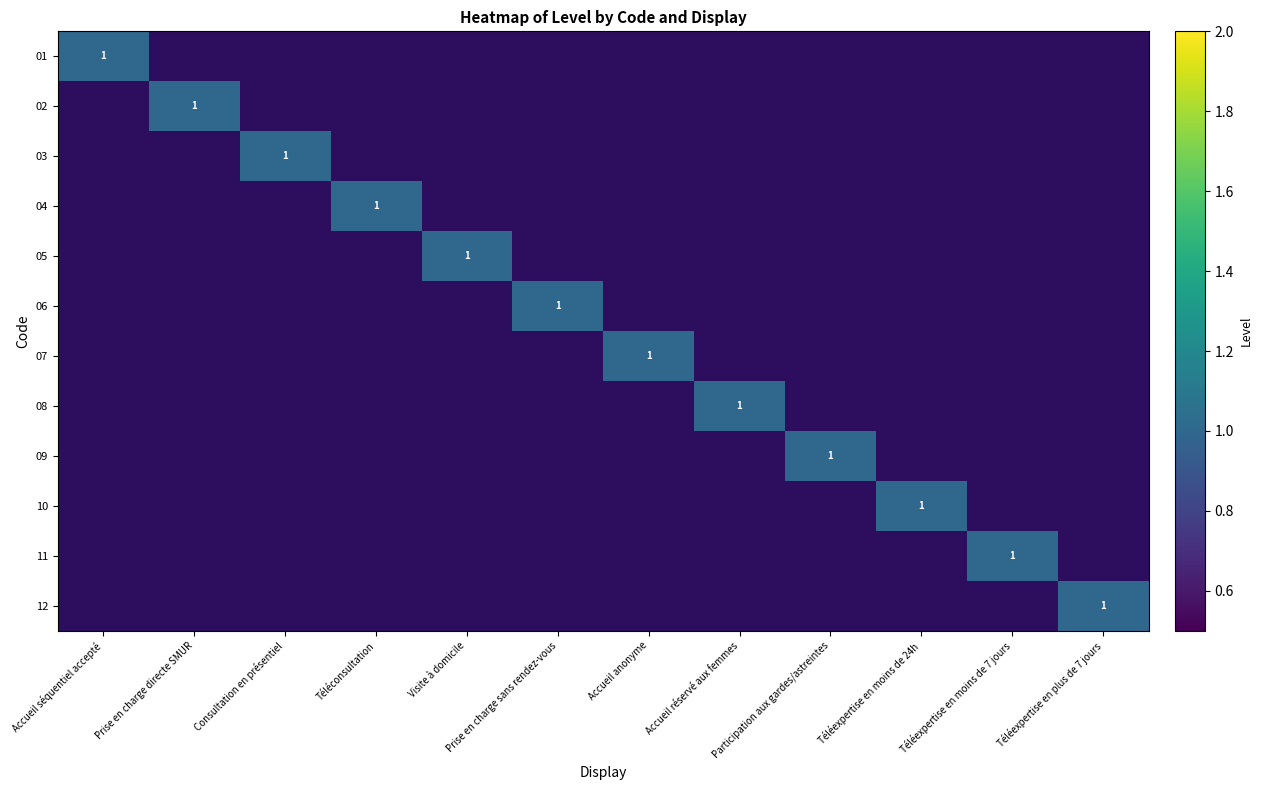

What is the greatest value displayed?

1